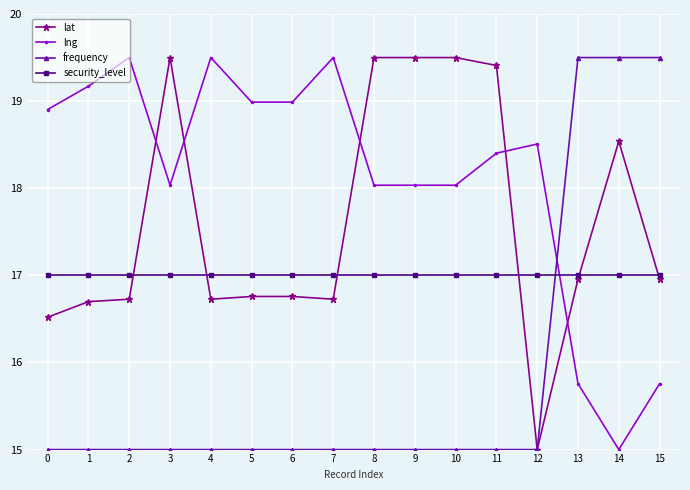

What is the difference between the second highest and second lowest values in the lat series?

3.0